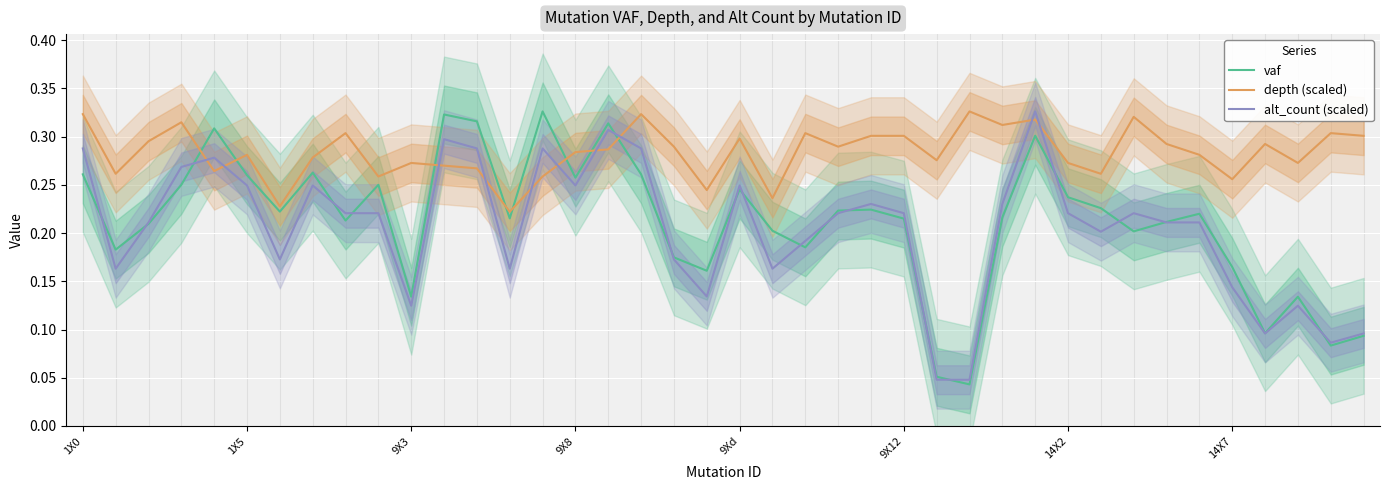

Reading left to right, extract all data points from this chart.

vaf: 0.3	0.2	0.2	0.2	0.3	0.3	0.2	0.3	0.2	0.2	0.1	0.3	0.3	0.2	0.3	0.3	0.3	0.3	0.2	0.2	0.2	0.2	0.2	0.2	0.2	0.2	0.1	0.0	0.2	0.3	0.2	0.2	0.2	0.2	0.2	0.2	0.1	0.1	0.1	0.1
depth (scaled): 0.3	0.3	0.3	0.3	0.3	0.3	0.2	0.3	0.3	0.3	0.3	0.3	0.3	0.2	0.3	0.3	0.3	0.3	0.3	0.2	0.3	0.2	0.3	0.3	0.3	0.3	0.3	0.3	0.3	0.3	0.3	0.3	0.3	0.3	0.3	0.3	0.3	0.3	0.3	0.3
alt_count (scaled): 0.3	0.2	0.2	0.3	0.3	0.2	0.2	0.2	0.2	0.2	0.1	0.3	0.3	0.2	0.3	0.2	0.3	0.3	0.2	0.1	0.2	0.2	0.2	0.2	0.2	0.2	0.0	0.0	0.2	0.3	0.2	0.2	0.2	0.2	0.2	0.1	0.1	0.1	0.1	0.1